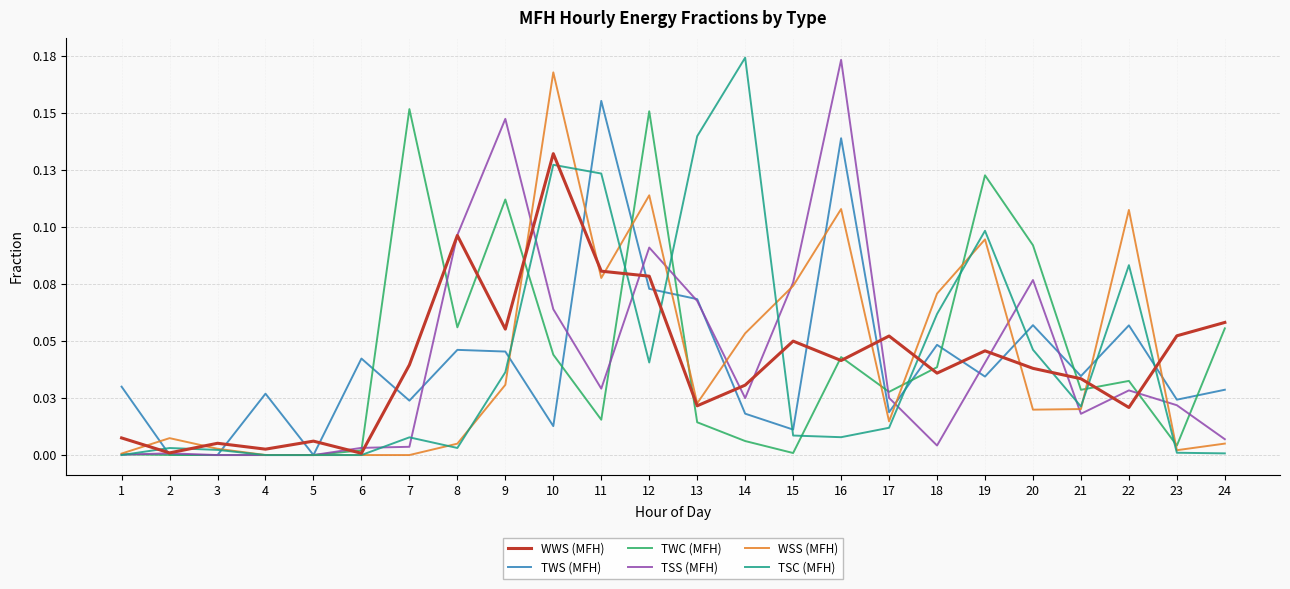

What are all the series names shown in the legend?

WWS (MFH), TWS (MFH), TWC (MFH), TSS (MFH), WSS (MFH), TSC (MFH)